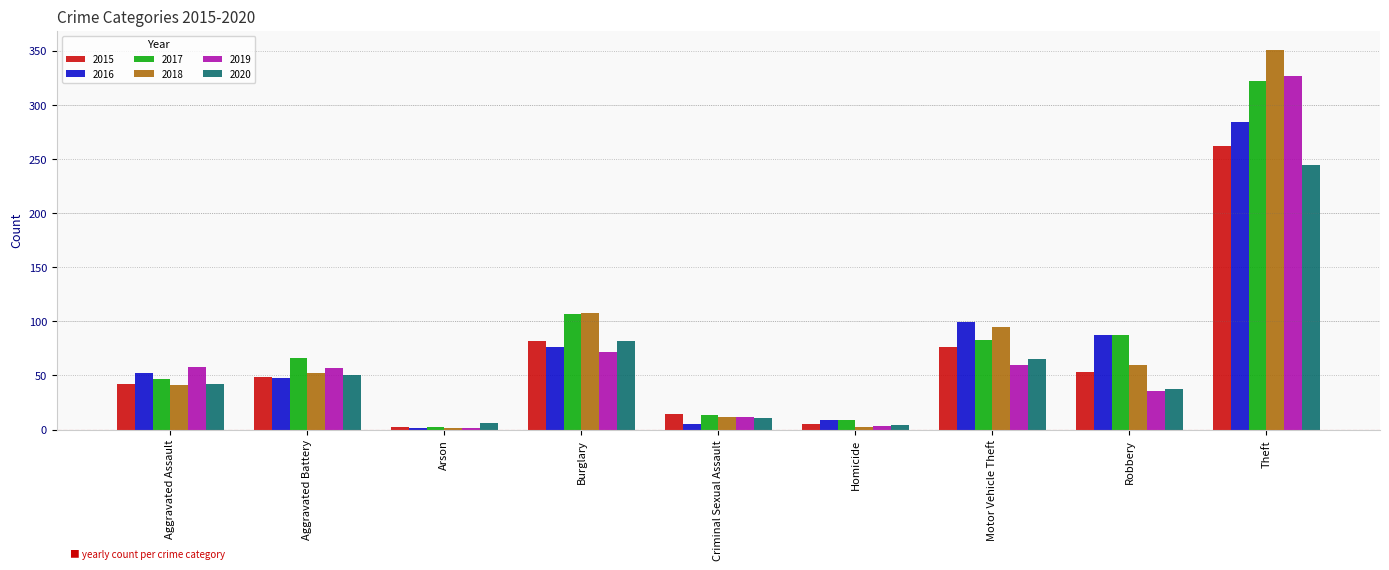

Which series changed the most between Criminal Sexual Assault and Motor Vehicle Theft?

2016